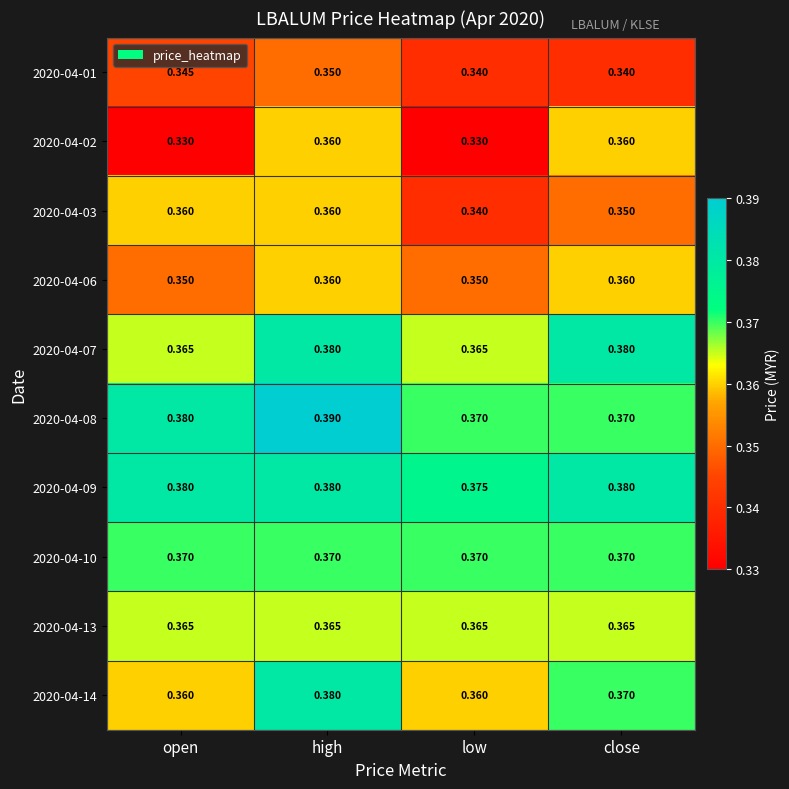

Is the value of 2020-04-01 at low greater than the value of 2020-04-10 at high?

No